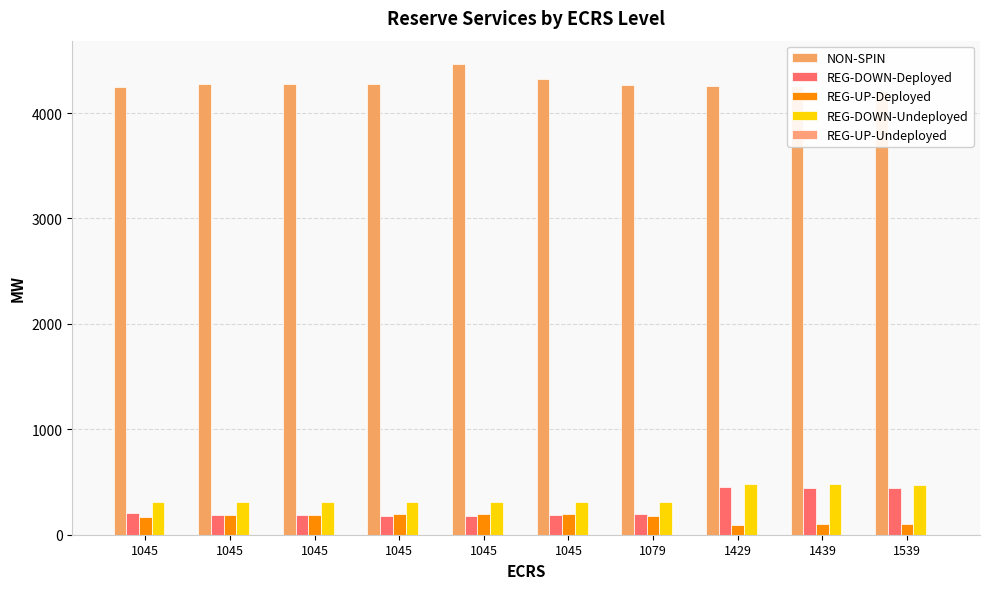

Is the value of REG-DOWN-Deployed at 1539 greater than the value of NON-SPIN at 1439?

No